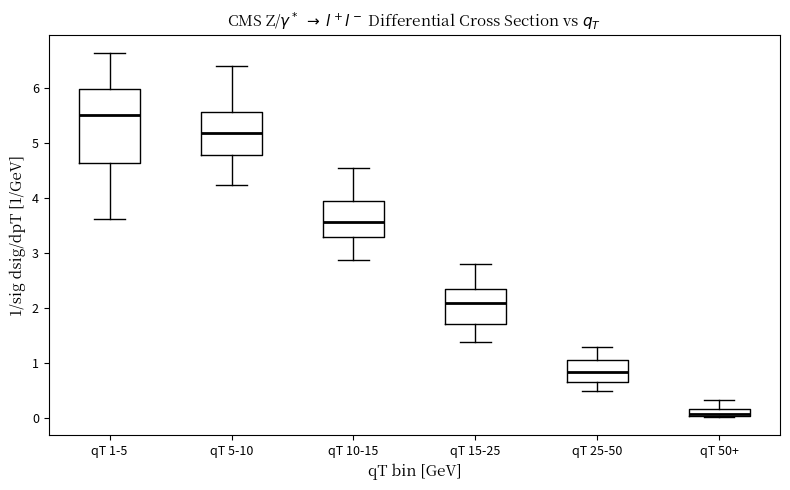

Where is the lower edge of the box for qT 50+ on the y-axis? The values are not printed on the chart, so give them approximately, as read against the axis.

0.0